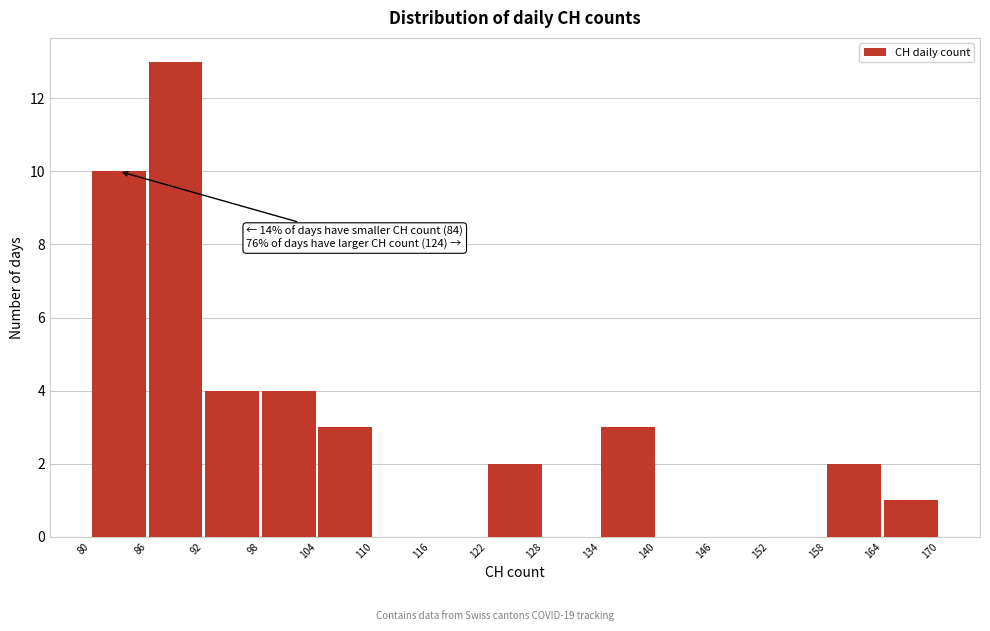

Which range on the x-axis has the tallest bar?

86 to 92